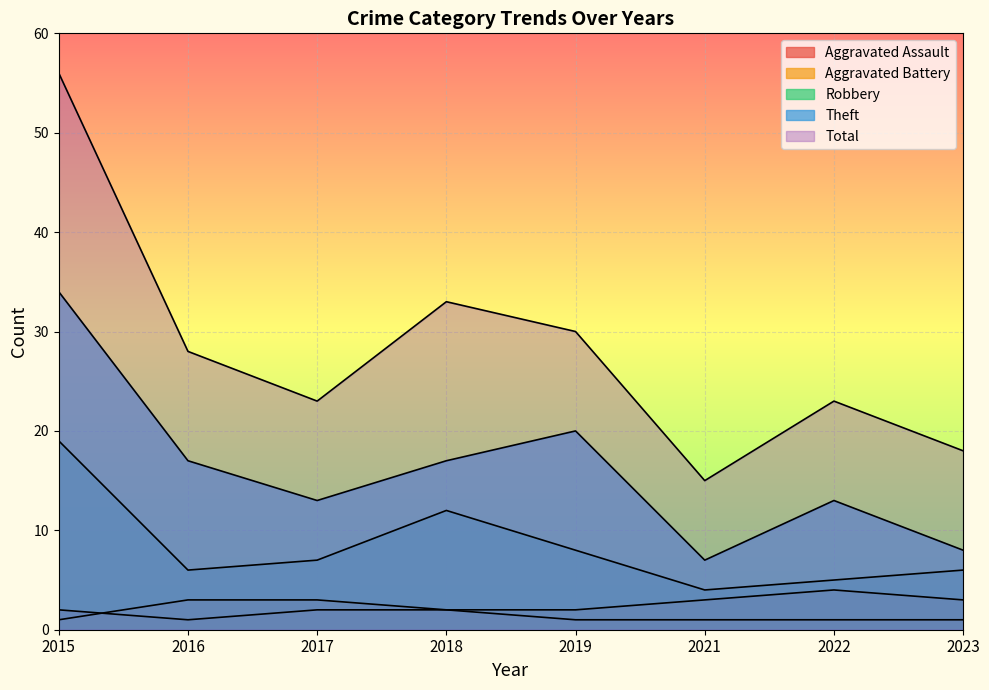

The Total series shows 15 at 2021. True or false?

True